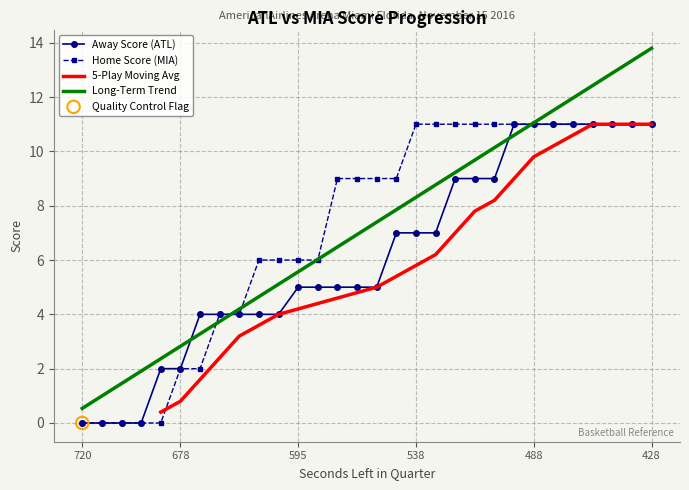

Is it true that Long-Term Trend equals 8.3 at 538?

True